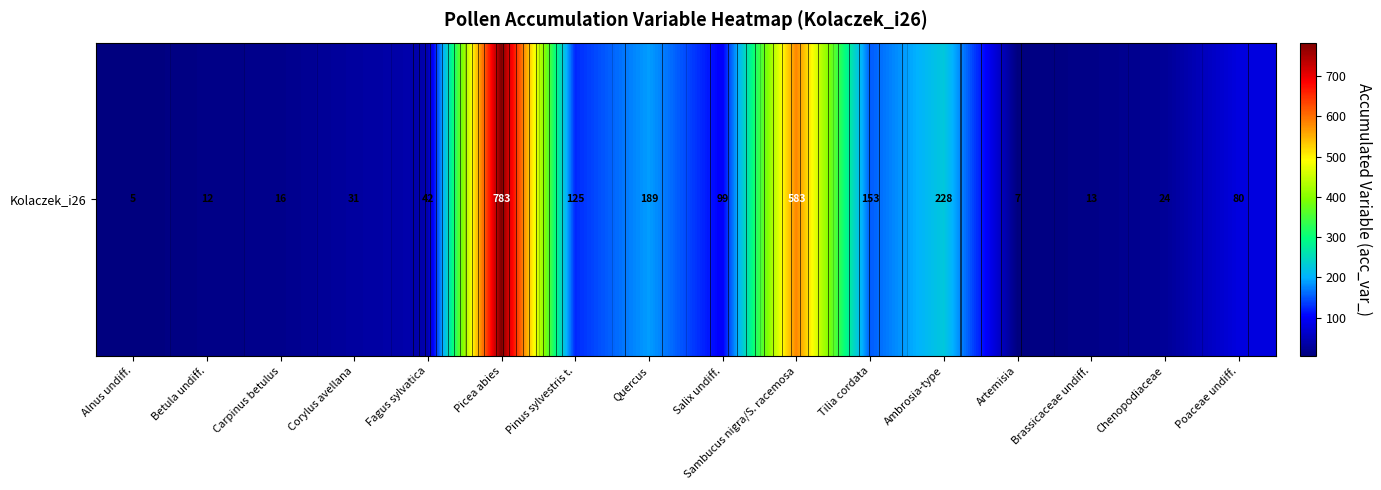

The chart shows a value of 153 at Tilia cordata. True or false?

True